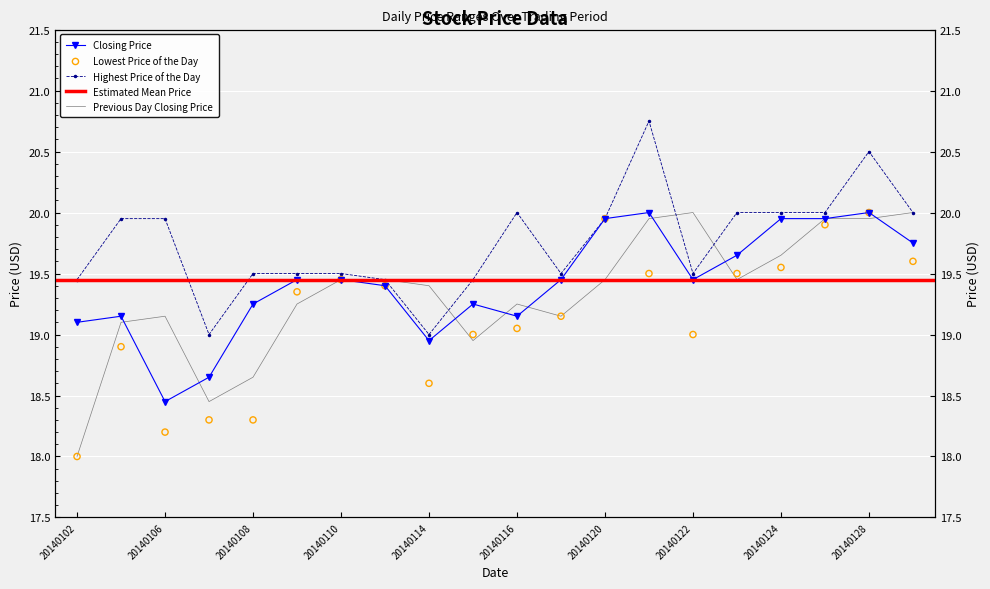

Which series contains the lowest Y value?

Lowest Price of the Day